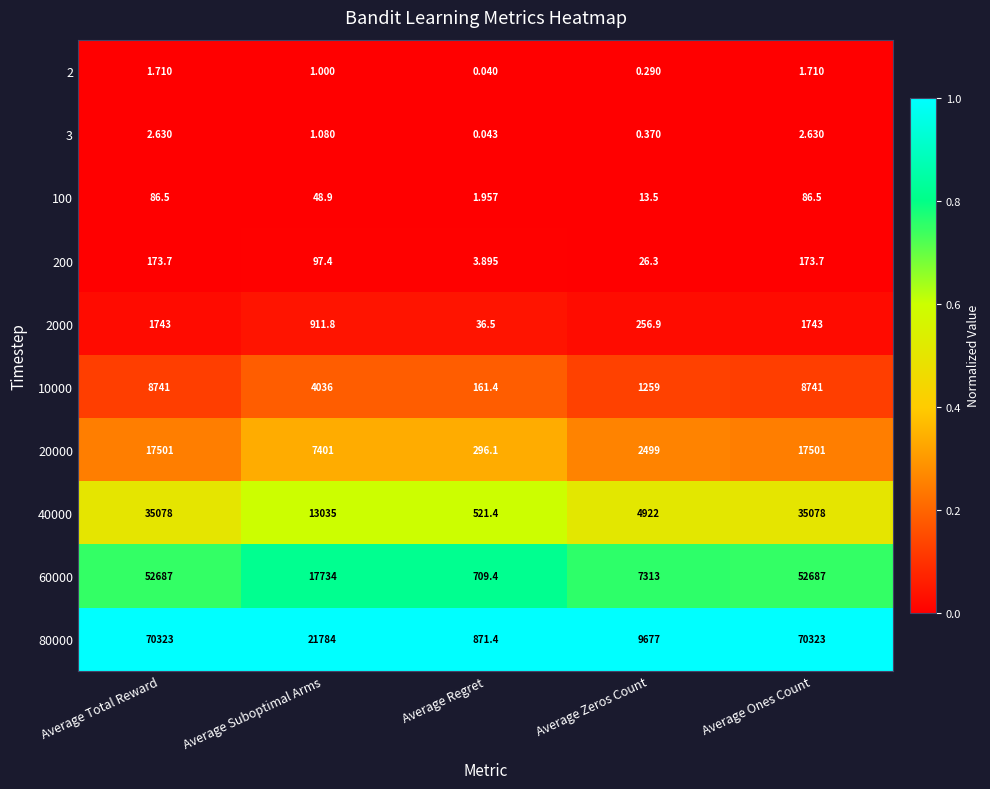

Is the value of 20000 at Average Suboptimal Arms greater than the value of 100 at Average Total Reward?

Yes